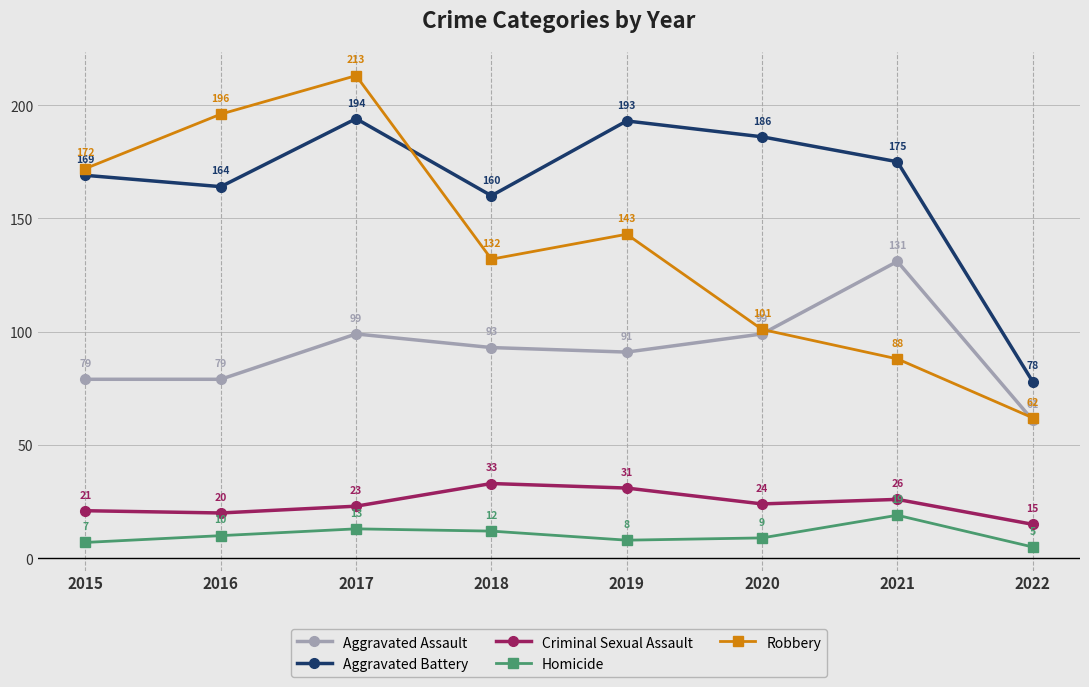

Which series has the largest total across all categories?

Aggravated Battery